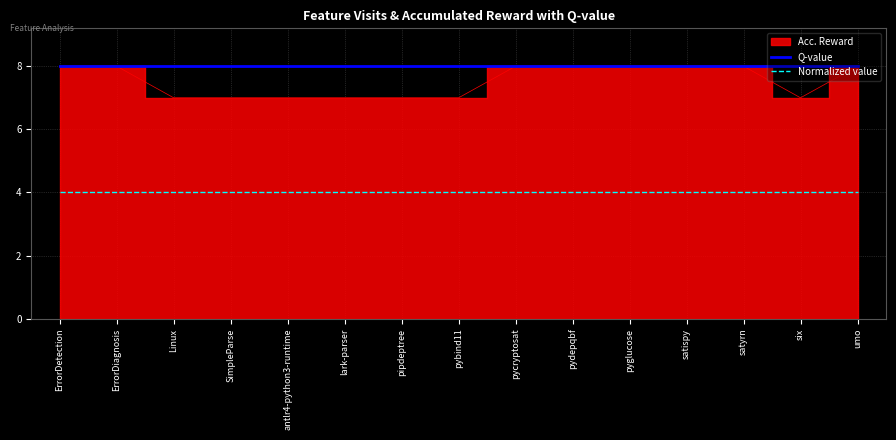

Rank the categories by Q-value value from highest to lowest.

ErrorDetection, ErrorDiagnosis, Linux, SimpleParse, antlr4-python3-runtime, lark-parser, pipdeptree, pybind11, pycryptosat, pydepqbf, pyglucose, satispy, satyrn, six, umo